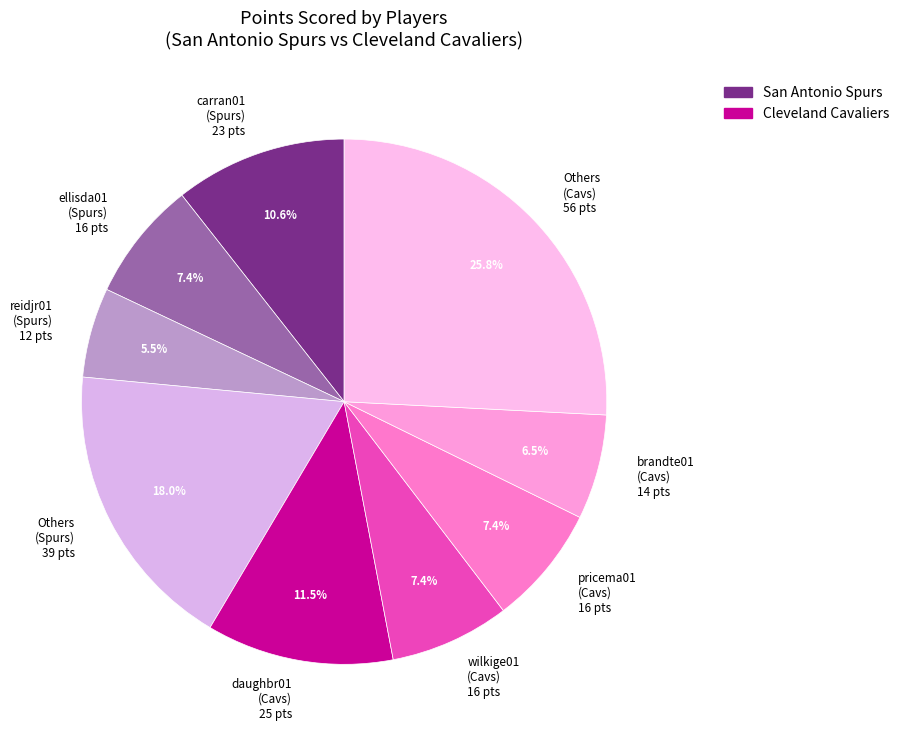

What is the smallest slice in the pie chart?

reidjr01 (Spurs) 12 pts